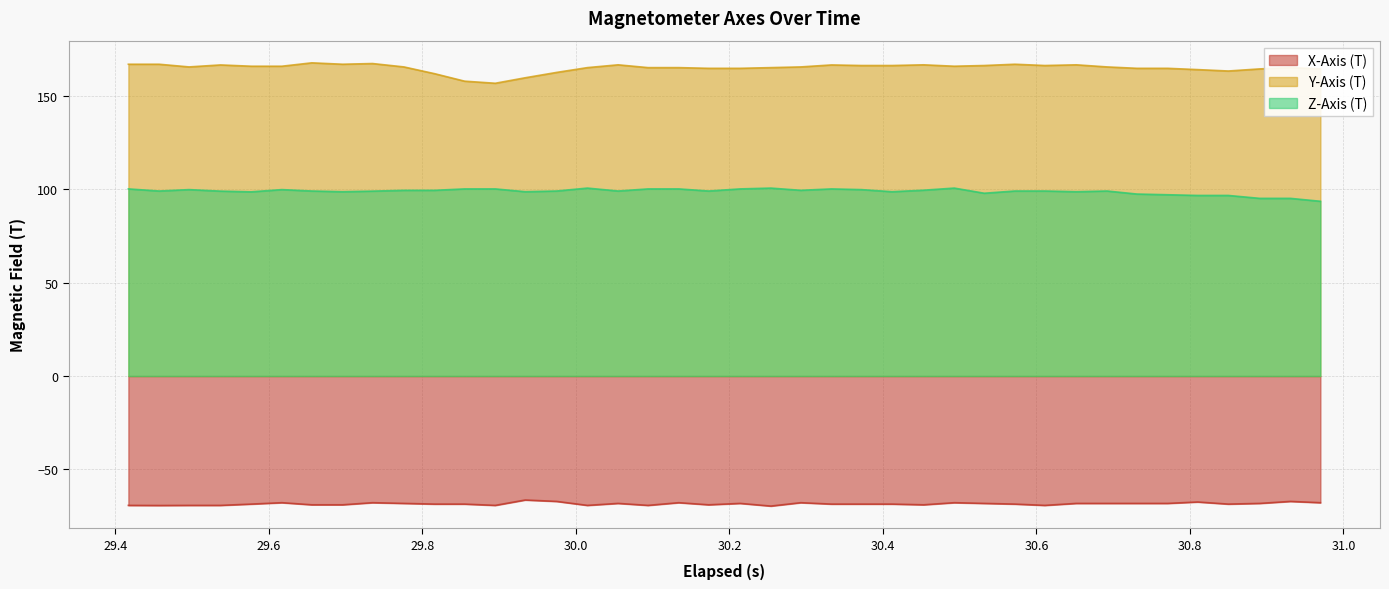

Which series has the largest total across all categories?

Y-Axis (T)